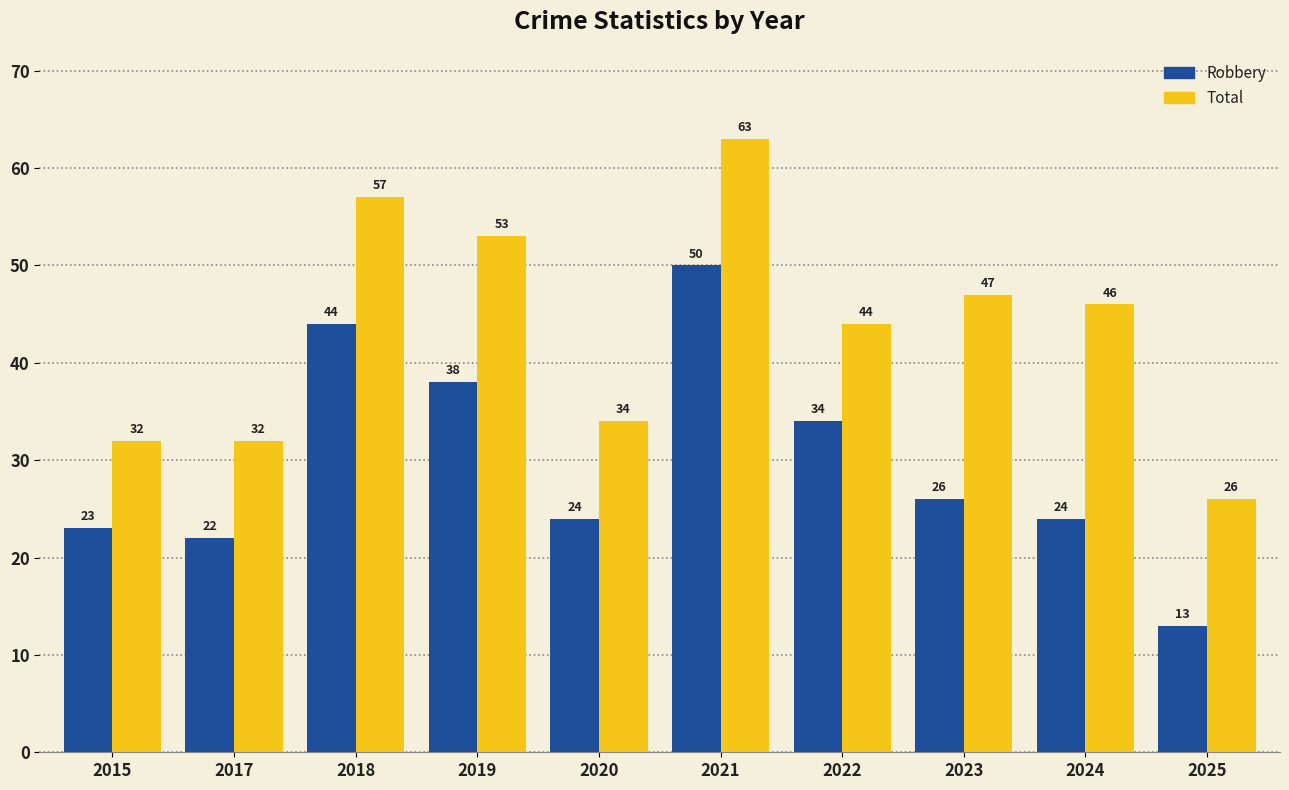

What is the difference between the highest and lowest values at 2017?

10